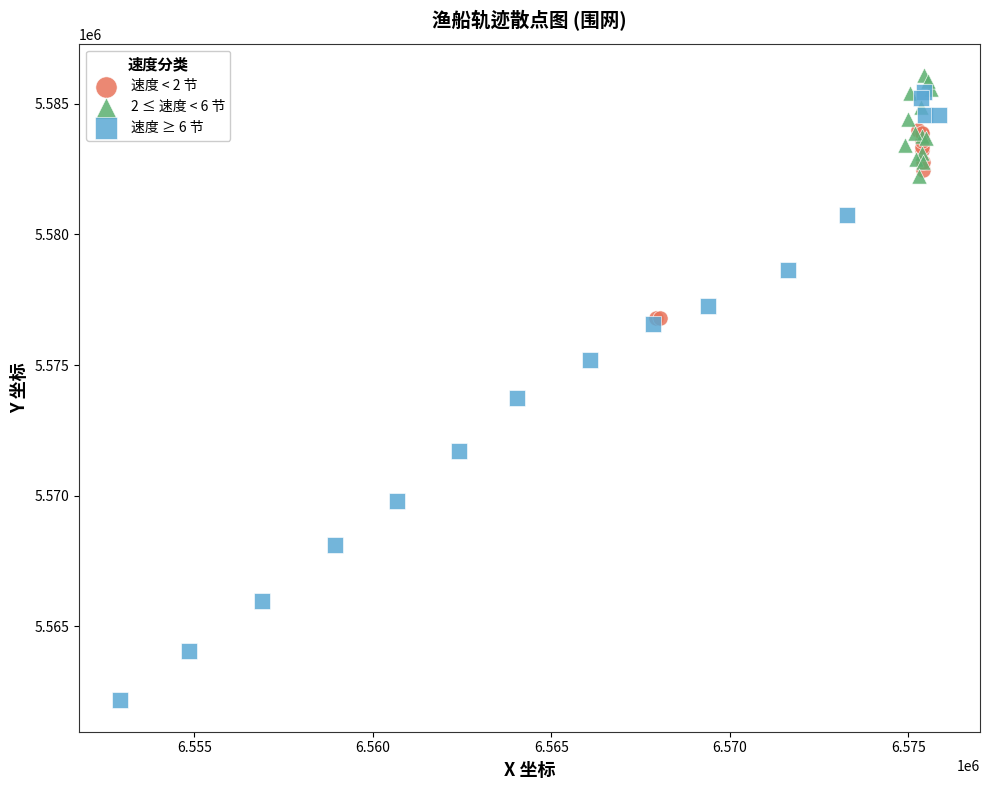

Which series has the widest spread of Y values?

速度 ≥ 6 节